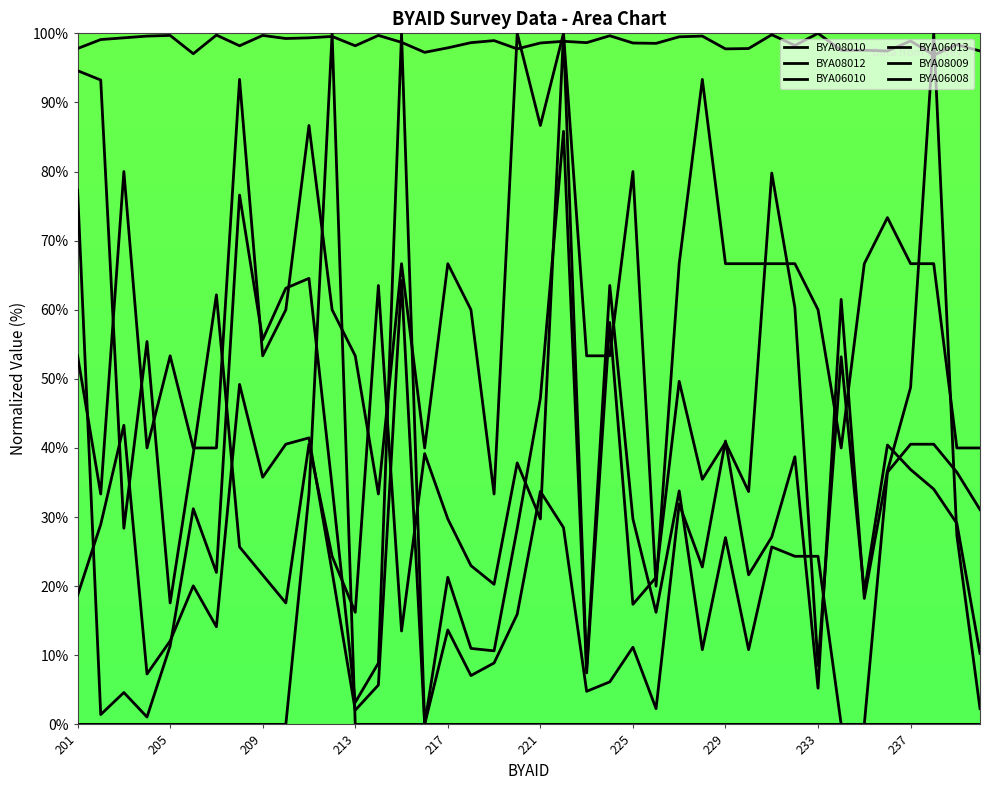

What is the value of the BYA06013 point at the 18th from the left?

23.0